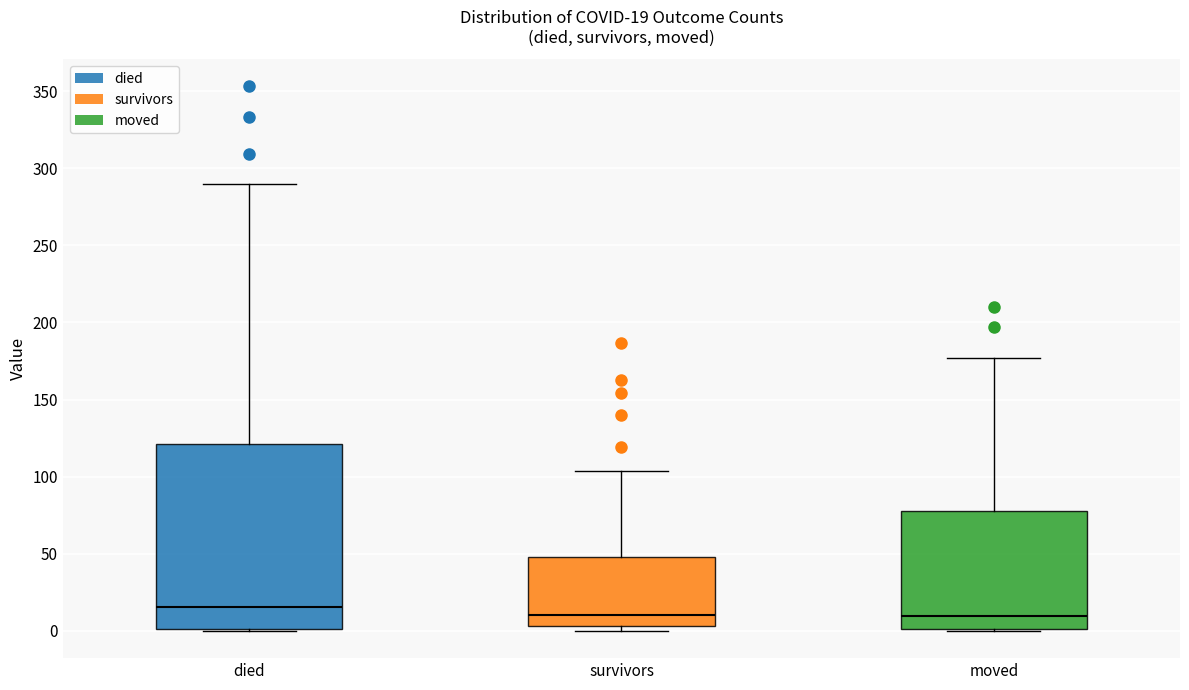

Which box is the tallest, from its lower edge to its upper edge?

died